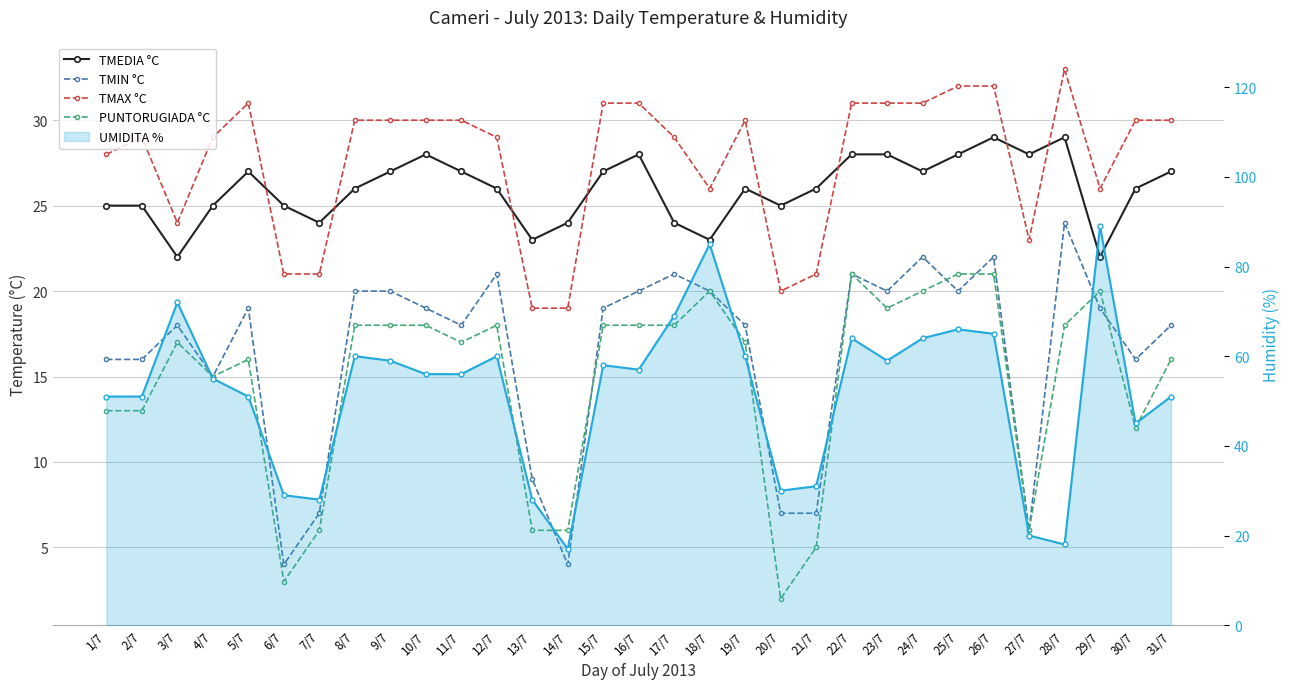

How many categories are shown in the chart?

31